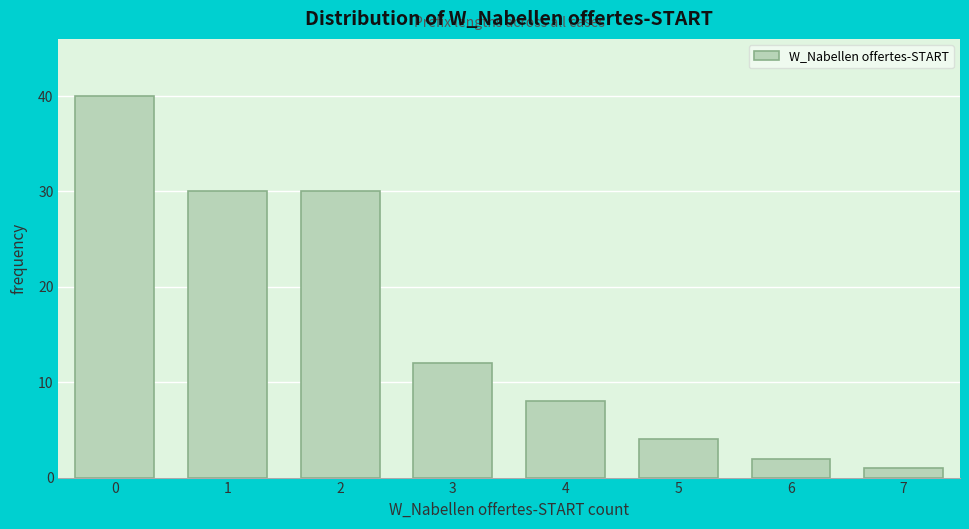

Reading right to left, extract all data points from this chart.

7=1	6=2	5=4	4=8	3=12	2=30	1=30	0=40